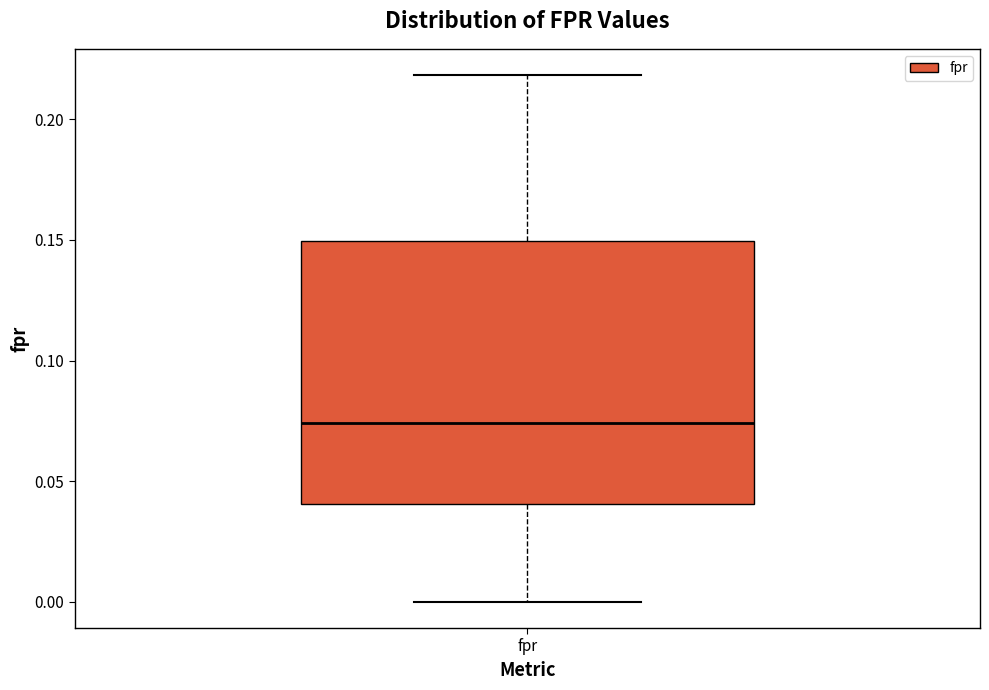

Transcribe this box plot: give where the median line is, the range the box spans, and where the two whiskers end, as read against the y-axis. The values are not printed on the chart, so give them approximately, as read against the axis.

median 0.075, box 0.040 to 0.150, whiskers 0.000 to 0.220